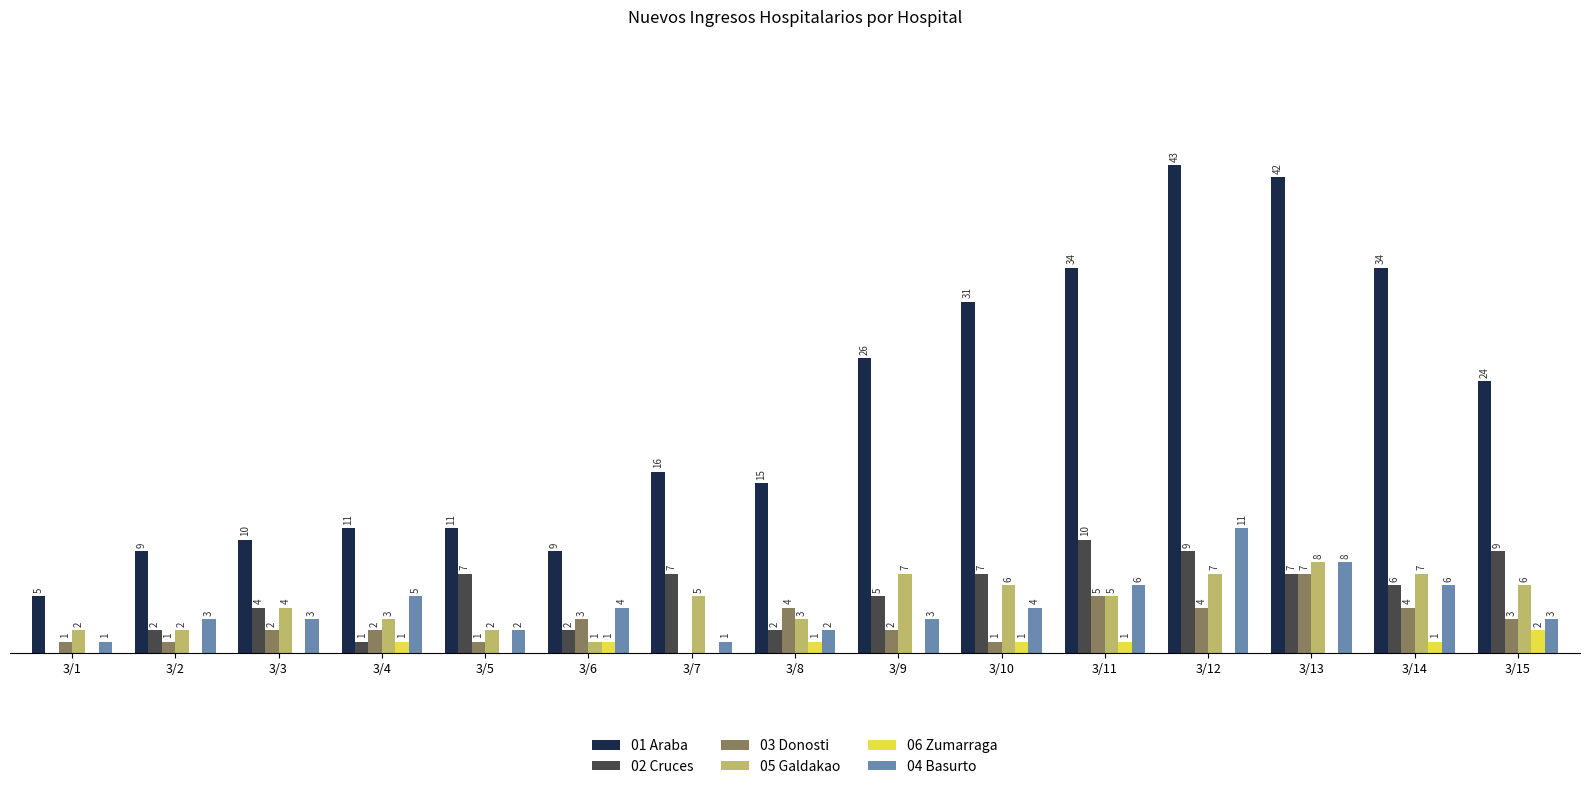

Is the value of 06 Zumarraga at 3/11 greater than the value of 03 Donosti at 3/15?

No